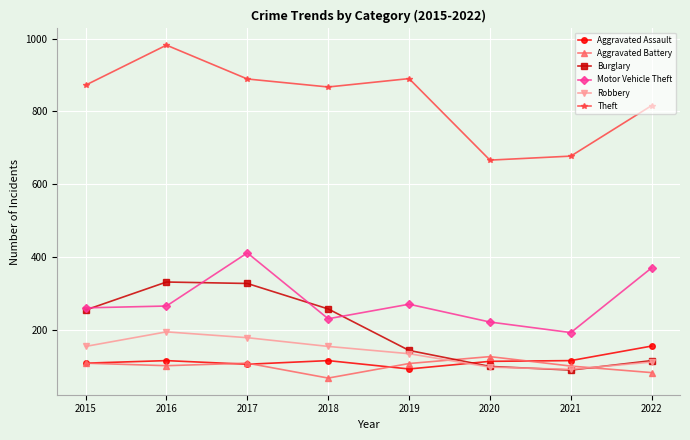

Which category has the highest value in the Aggravated Battery series?

2020